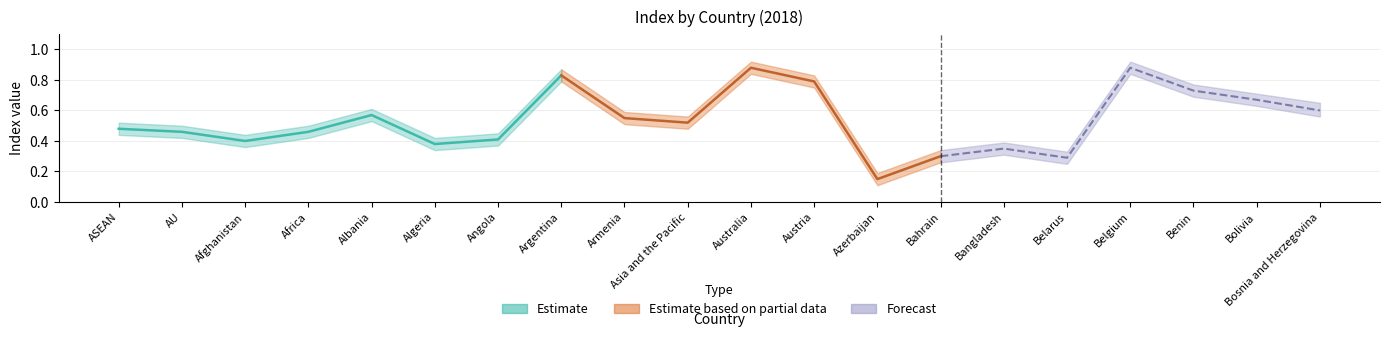

What is the label of the 9th point from the left?

Armenia